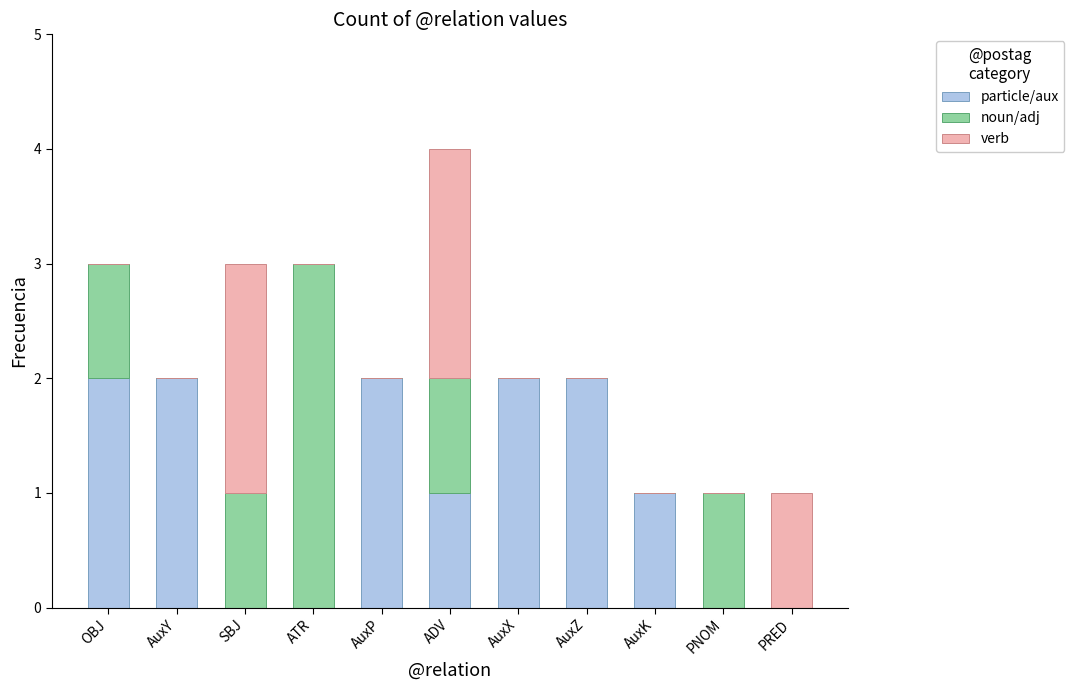

True or false: particle/aux has a value of 1 at OBJ.

False